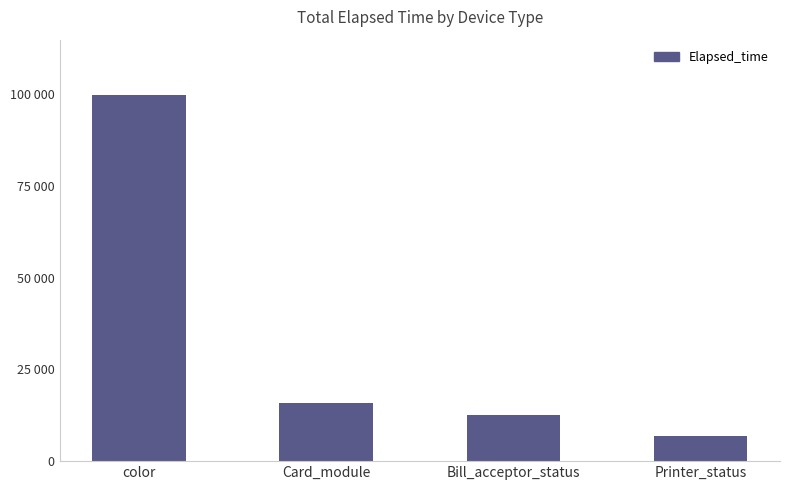

What is the value of the 1st bar from the left?

99869